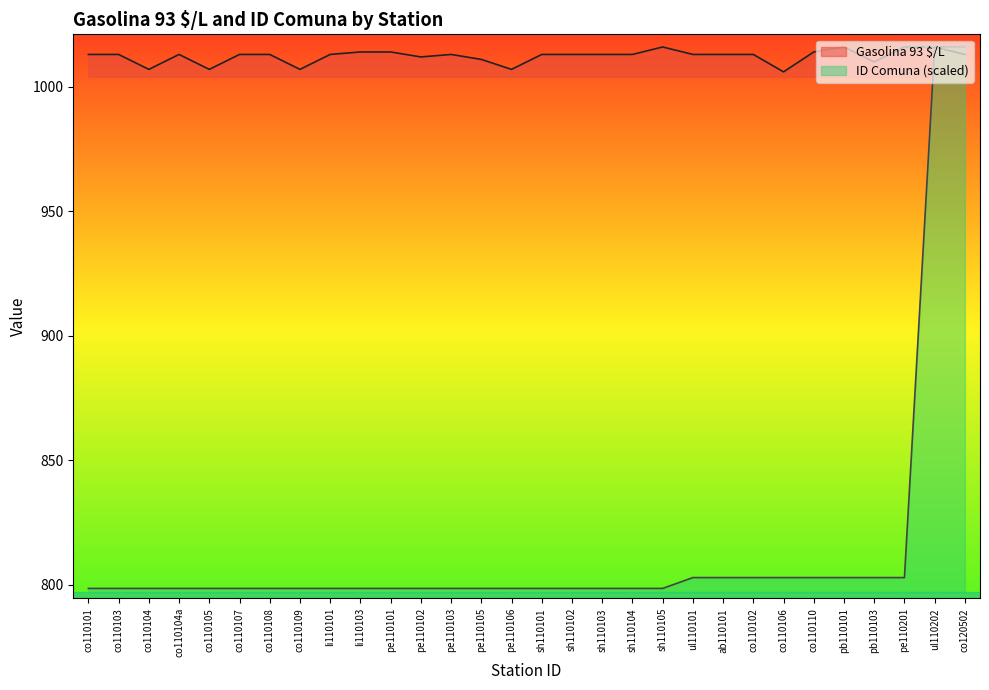

Which category has the highest value in the ID Comuna series?

ul110202